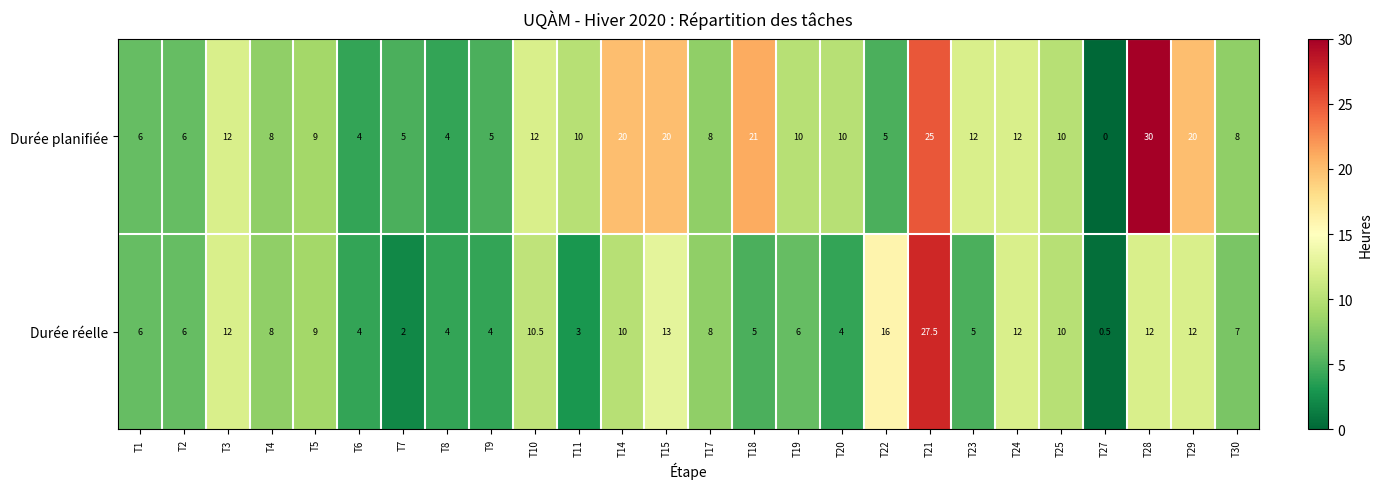

How many values in Durée planifiée are above zero?

25